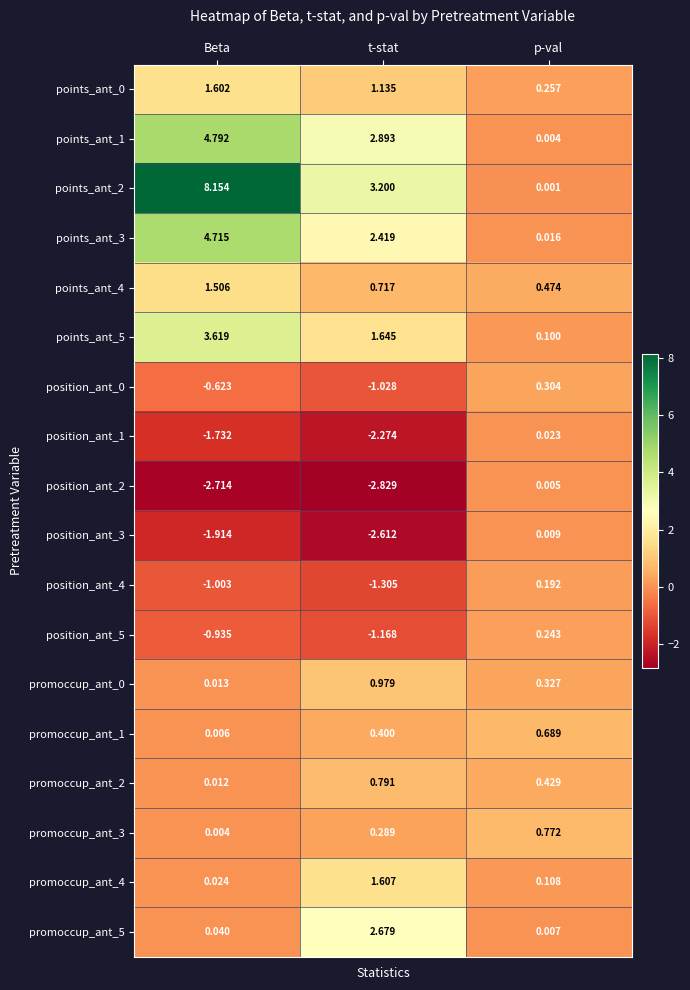

At which label does points_ant_2 reach its minimum?

p-val